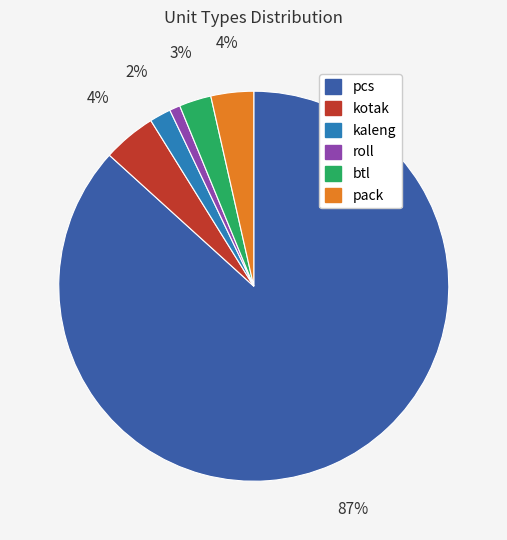

To the nearest percent, what is the average slice percentage?

17%